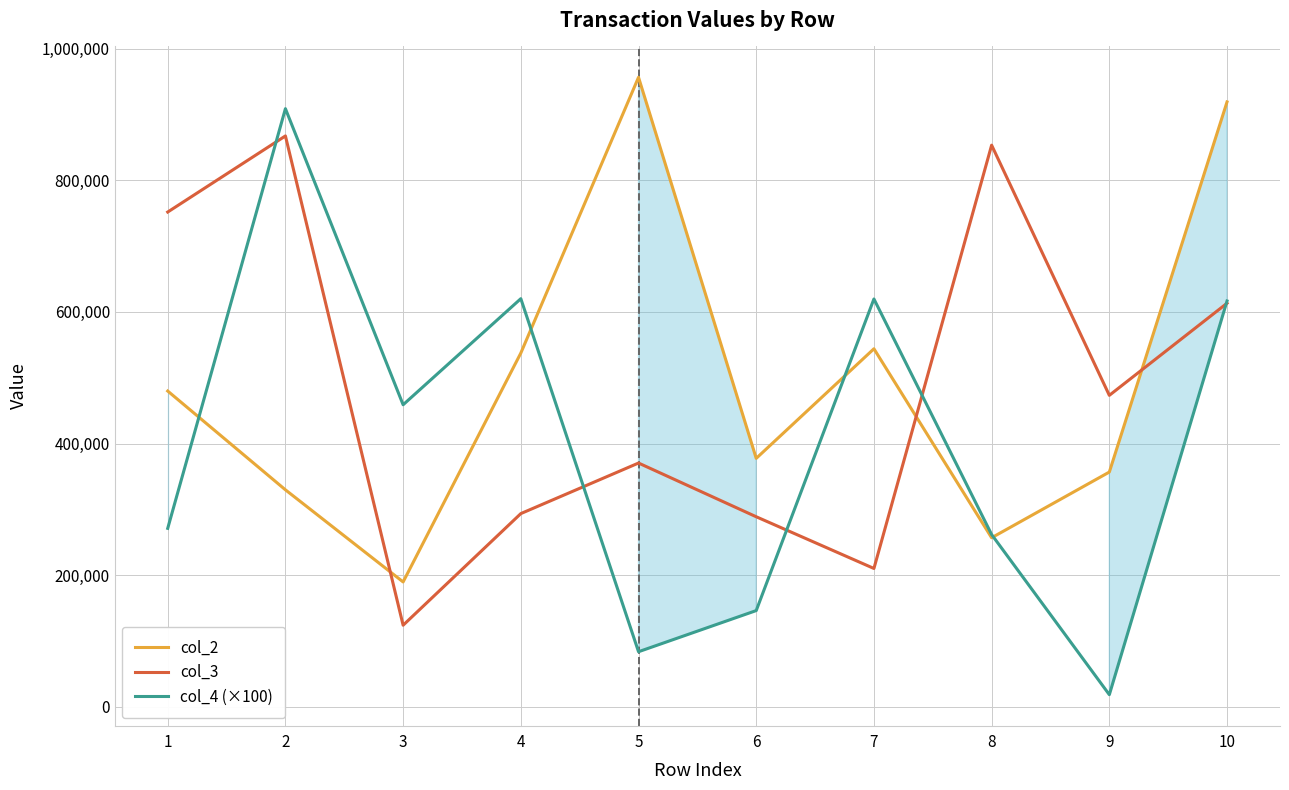

Rank the series by their maximum value, from lowest to highest.

col_3, col_4 (×100), col_2